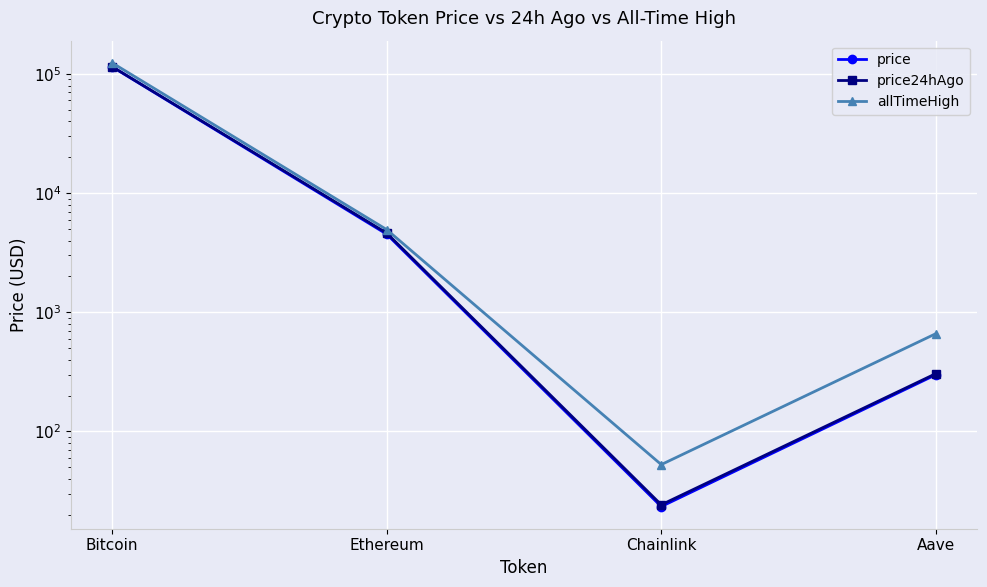

Reading right to left, list all the values displayed in this chart.

price: Aave=299.4	Chainlink=23.4	Ethereum=4531.6	Bitcoin=115089.0
price24hAgo: Aave=305.6	Chainlink=24.2	Ethereum=4626.1	Bitcoin=115387.0
allTimeHigh: Aave=661.7	Chainlink=52.7	Ethereum=4946.1	Bitcoin=124128.0